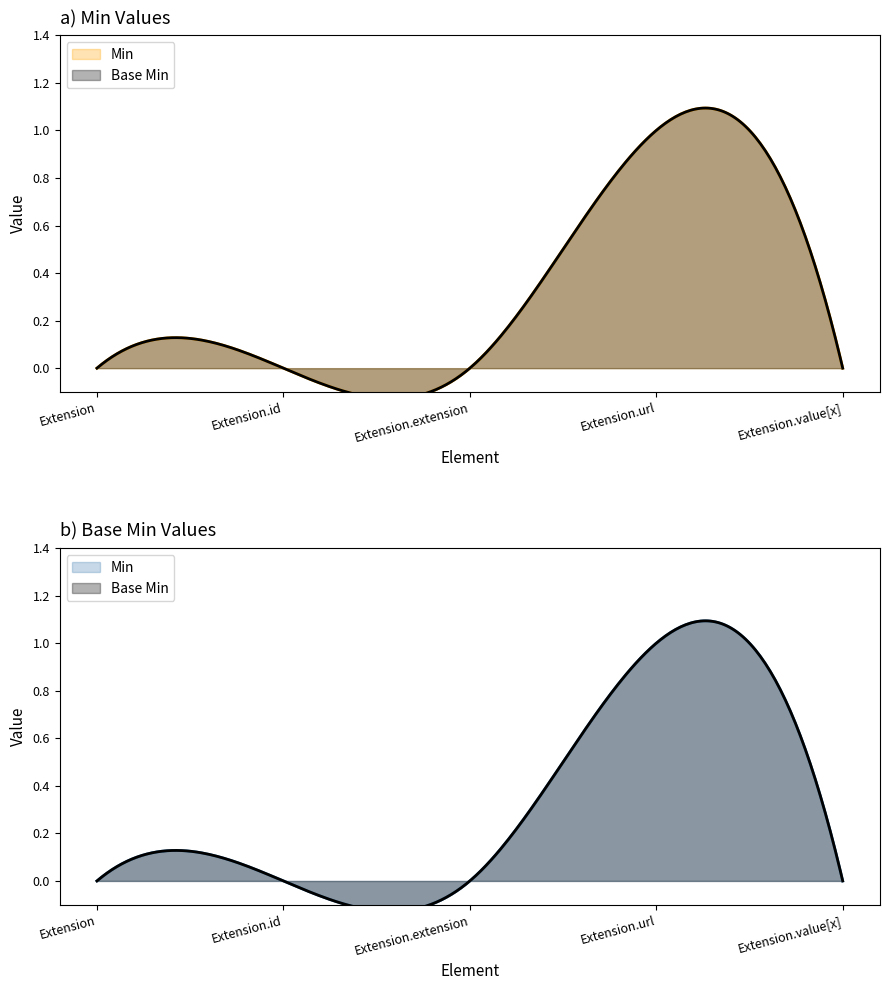

Count the Base Min values in the range 0 to 1.

5